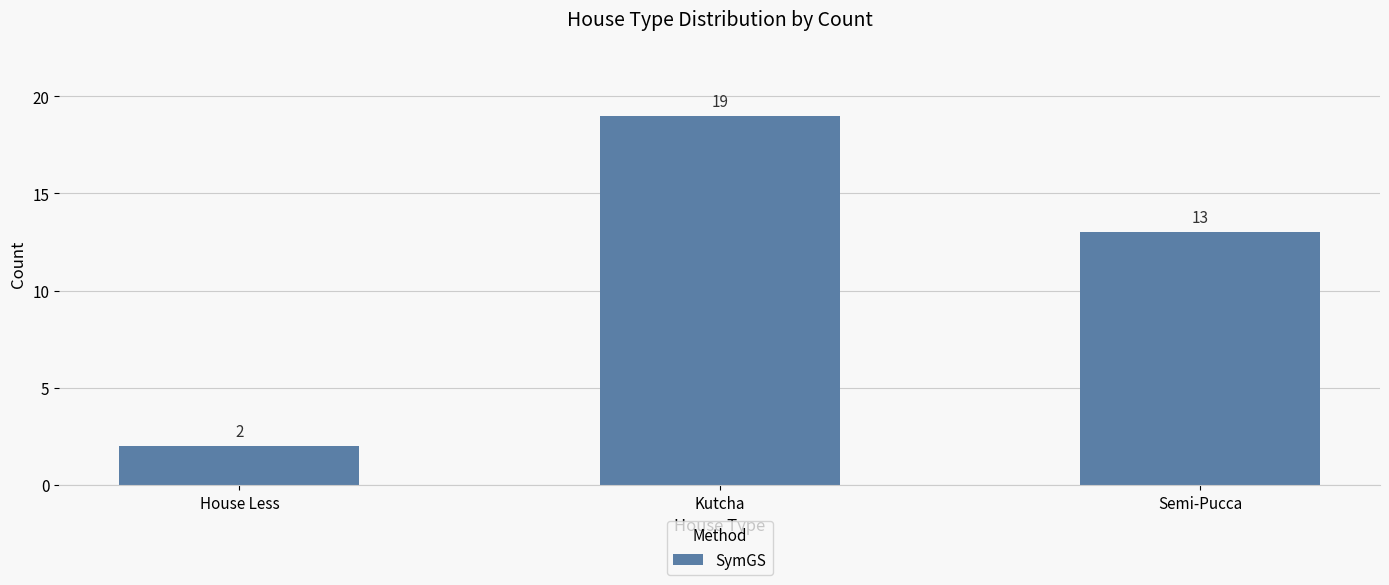

Rank the categories by value from lowest to highest.

House Less, Semi-Pucca, Kutcha